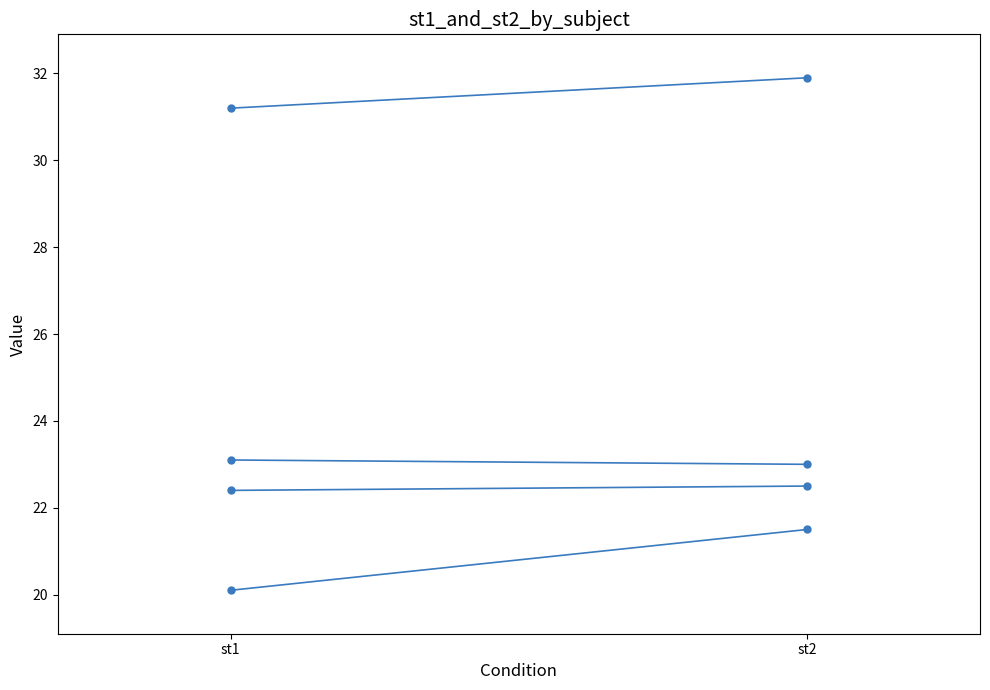

Reading right to left, transcribe all the data shown in this chart.

row_0: 21.5	20.1
row_1: 22.5	22.4
row_2: 23.0	23.1
row_3: 31.9	31.2